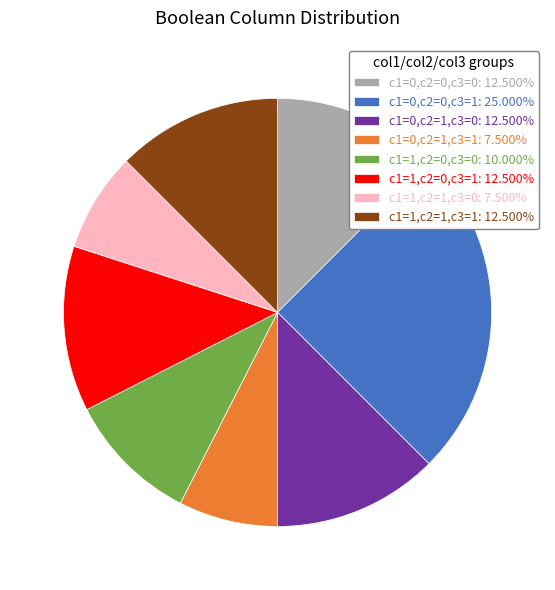

Is there any slice that represents more than half of the pie?

No